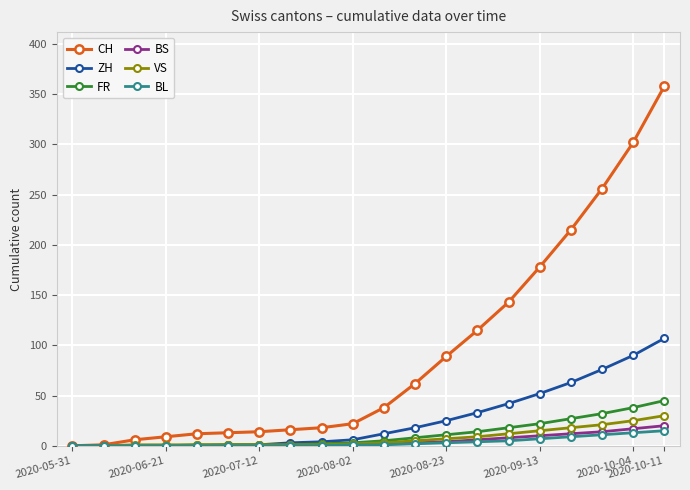

Which series has the largest range (max minus min)?

CH